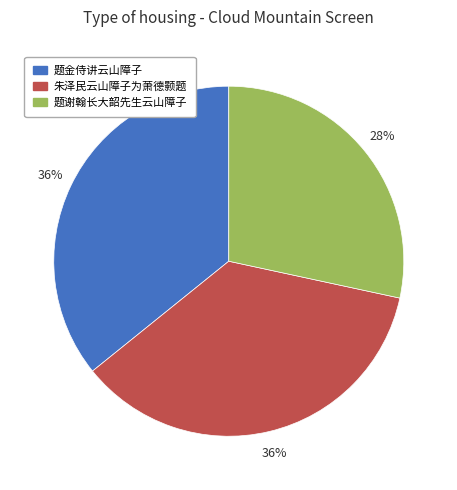

Do 朱泽民云山障子为萧德颢题 and 题金侍讲云山障子 together represent more than half of the pie?

Yes